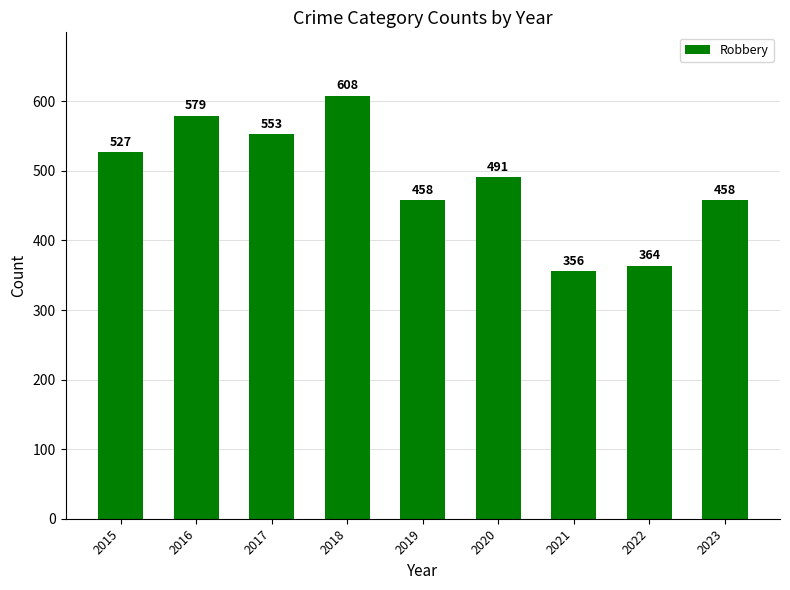

Reading left to right, transcribe all the data shown in this chart.

2015=527	2016=579	2017=553	2018=608	2019=458	2020=491	2021=356	2022=364	2023=458